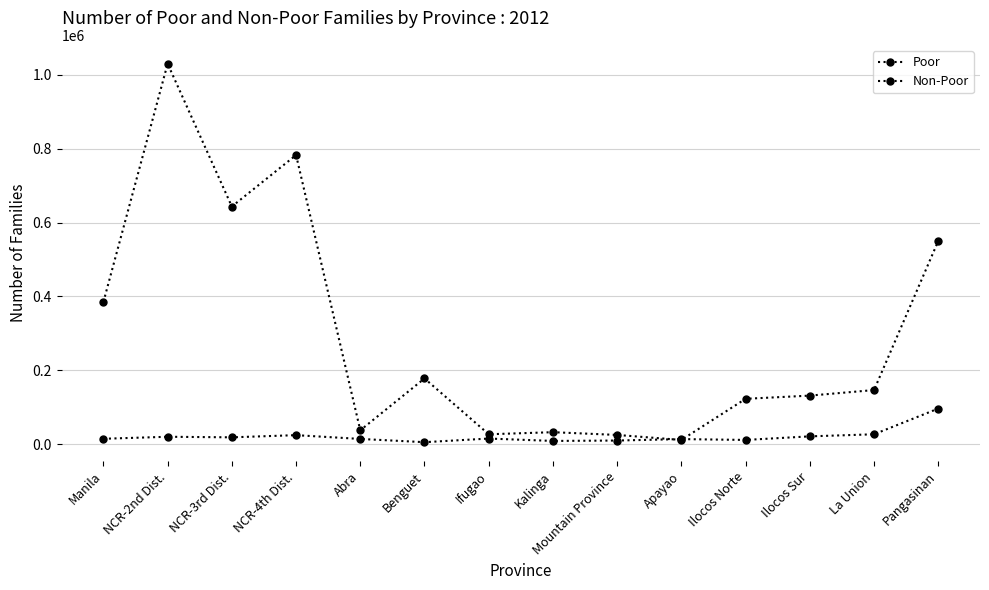

Which series ends up on top after the final intersection of Non-Poor and Poor?

Non-Poor